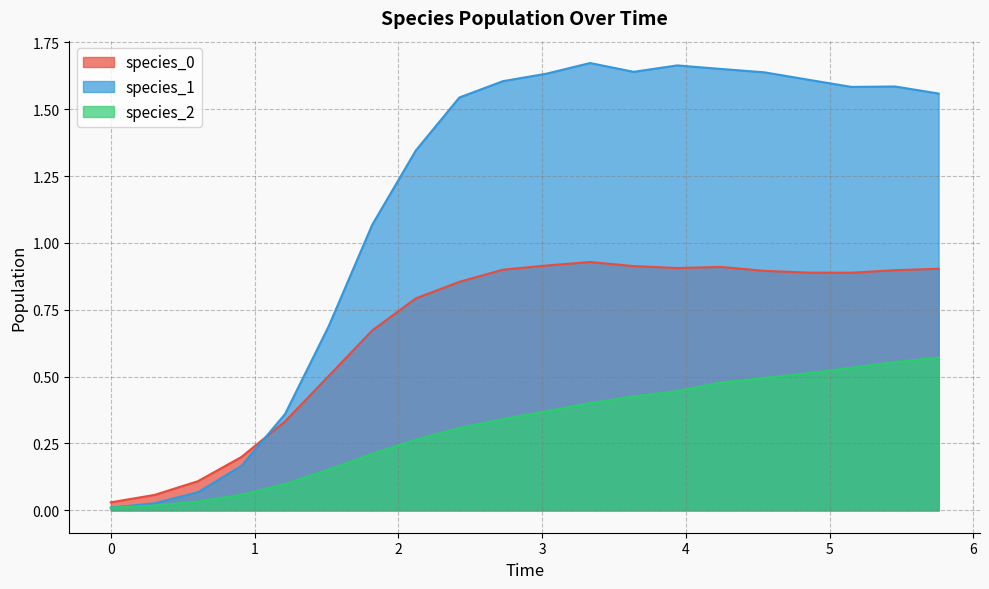

What is the value of the species_0 point at the 19th from the left?

0.9